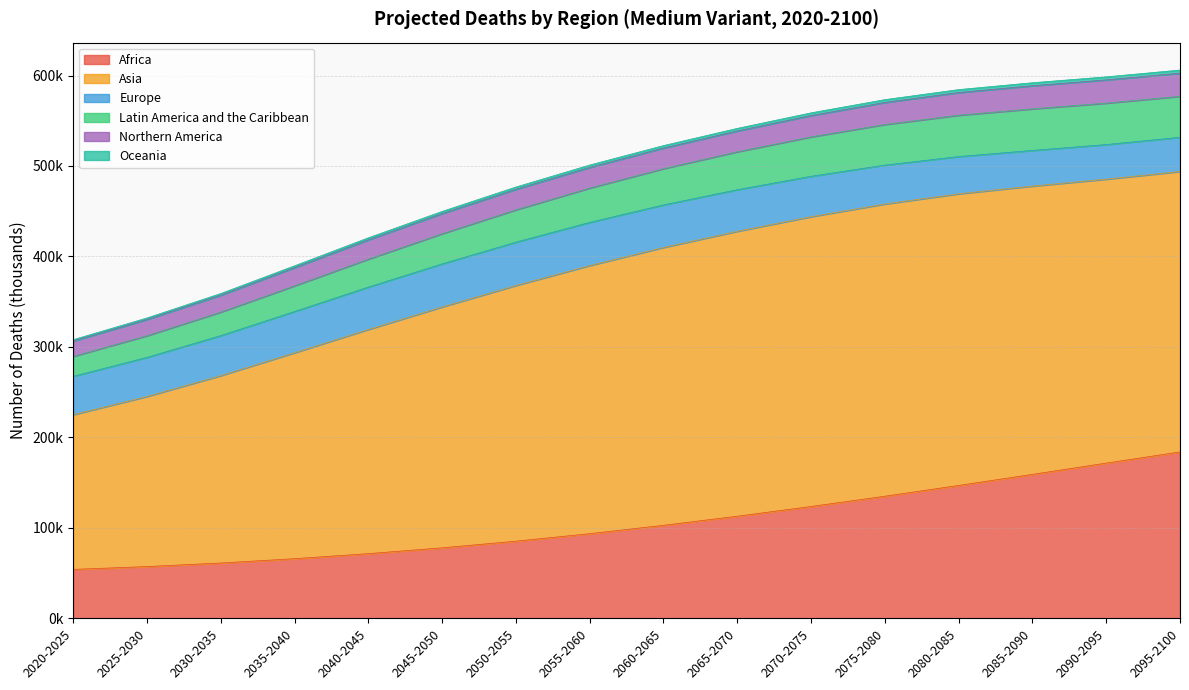

The Latin America and the Caribbean series shows 563153.5 at 2085-2090. True or false?

True